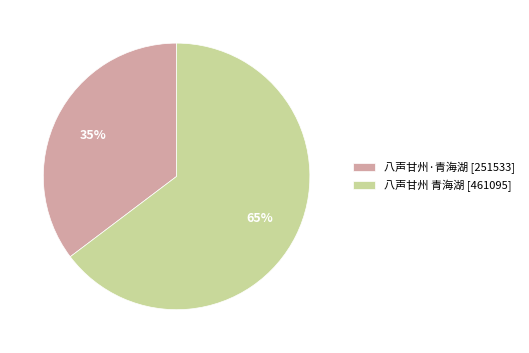

To the nearest percent, what percentage of the pie is 八声甘州 青海湖?

65%